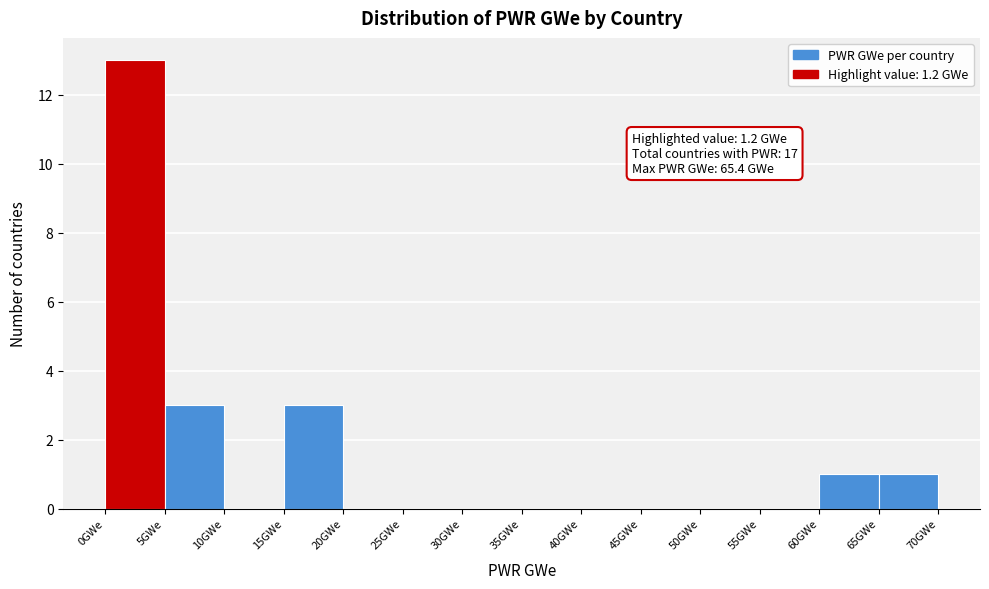

Over which range of the x-axis is the bar tallest?

0 to 5